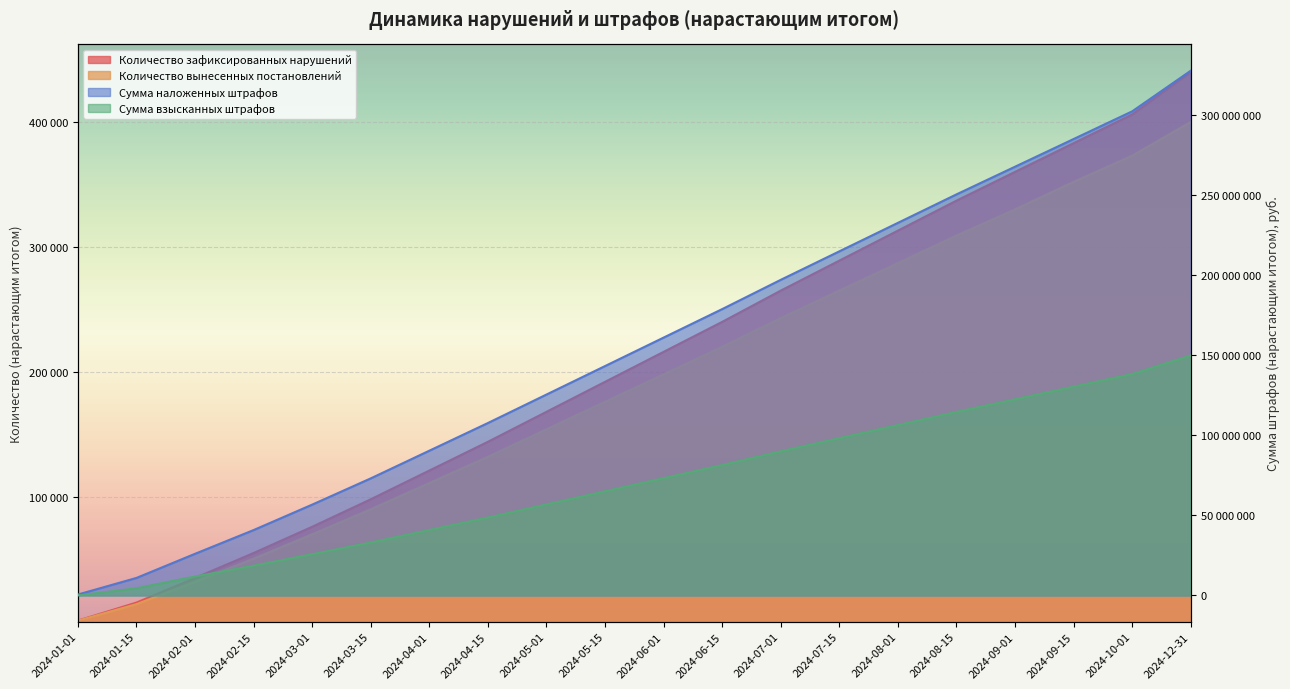

True or false: Сумма взысканных штрафов has more than 2 points higher than both neighbors.

False